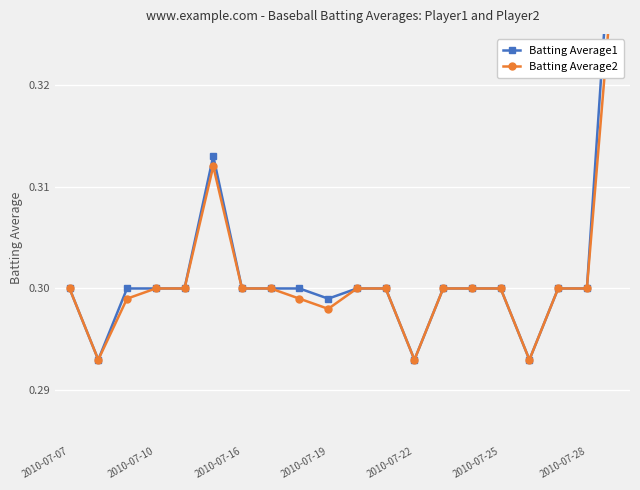

True or false: Batting Average2 and Batting Average1 intersect in this chart.

False